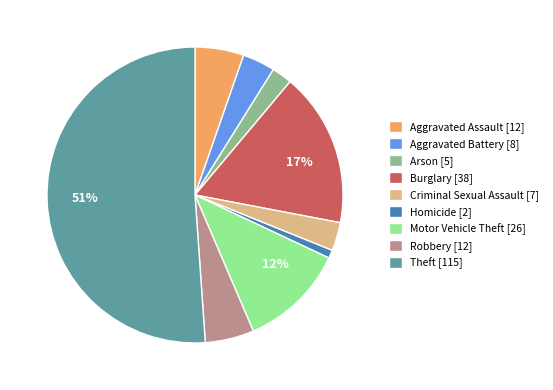

To the nearest percent, what is the average slice percentage?

11%